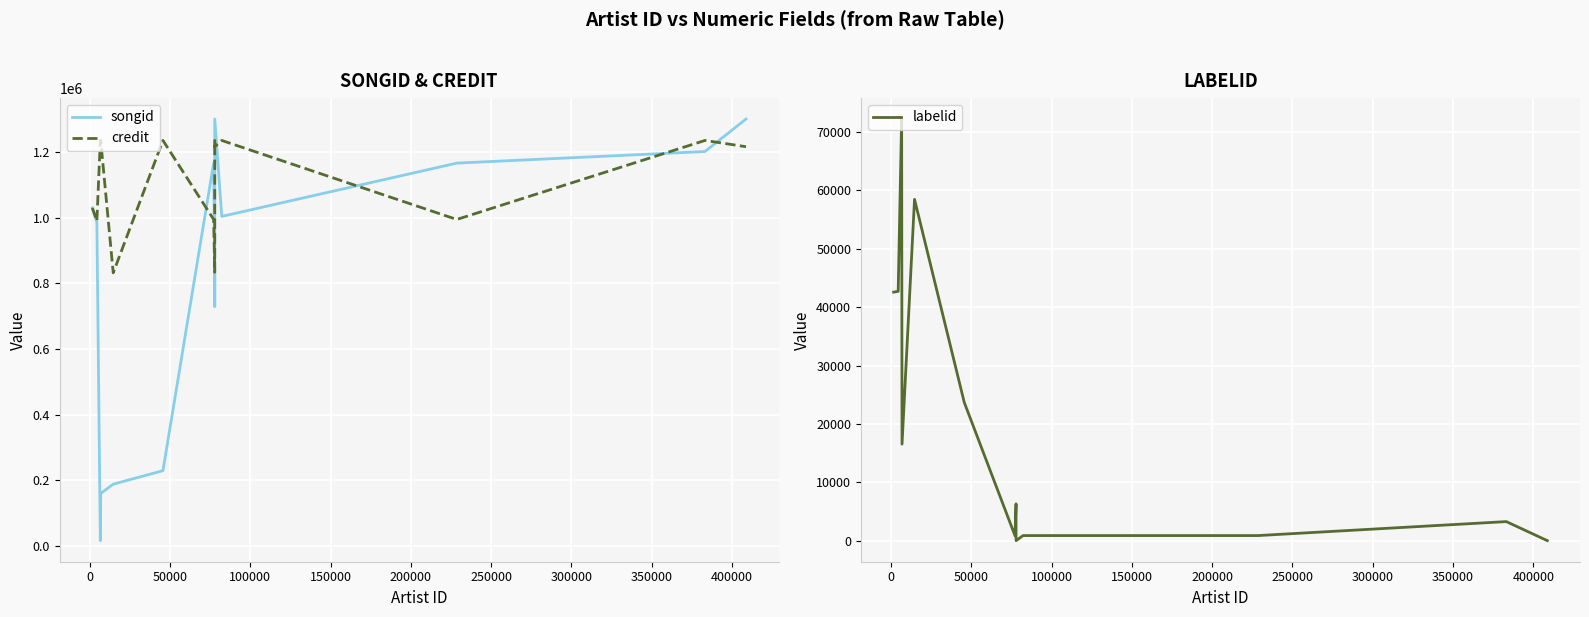

What is the maximum value for songid?

1300235